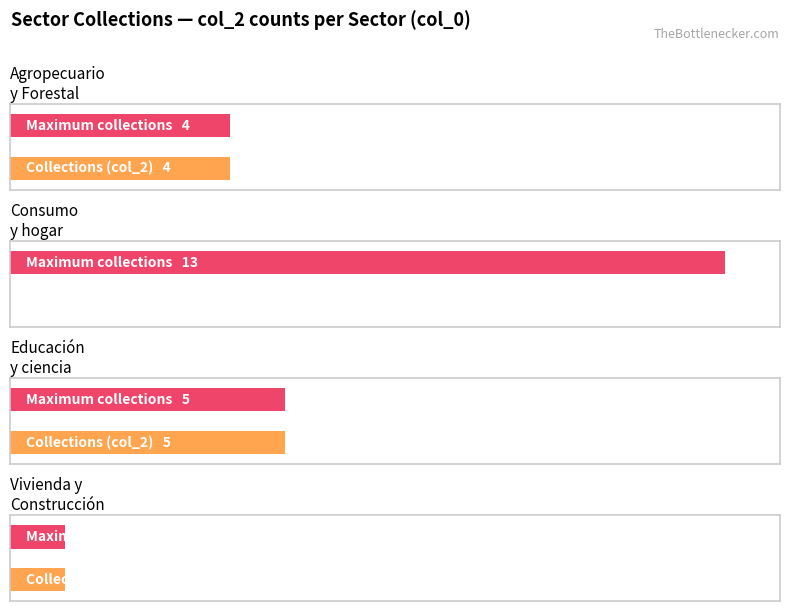

Where is the data nearest to the value 2?

Vivienda y Construcción